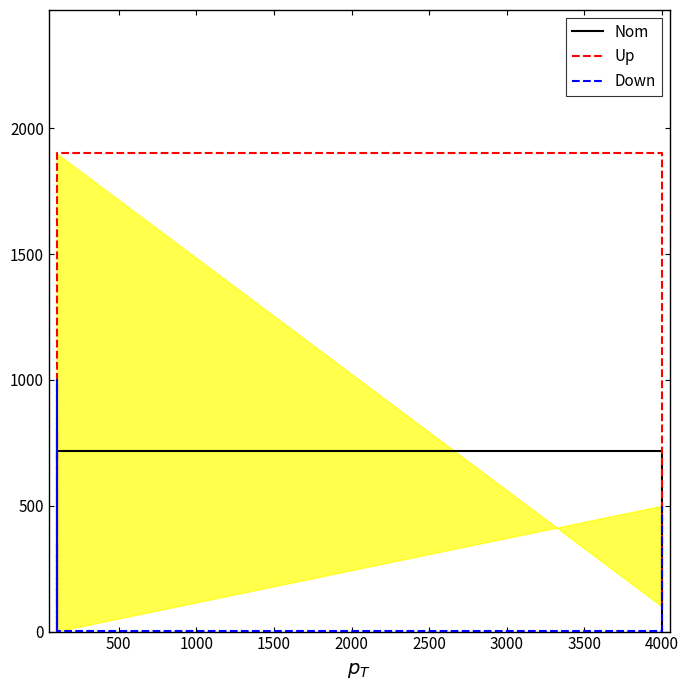

Which category has the highest value in the Up series?

2500